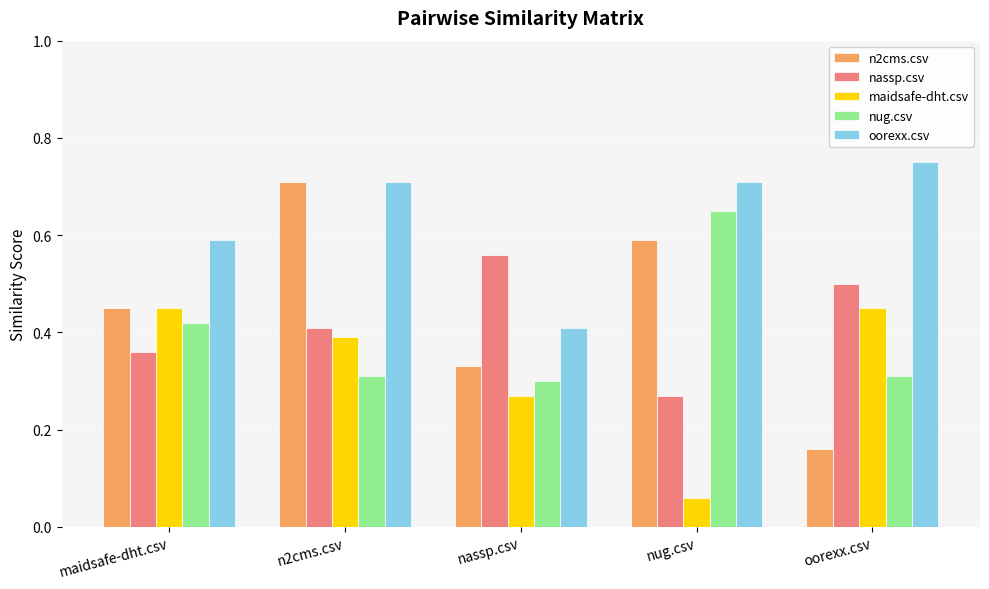

What is the sum of all nassp.csv values?

2.1